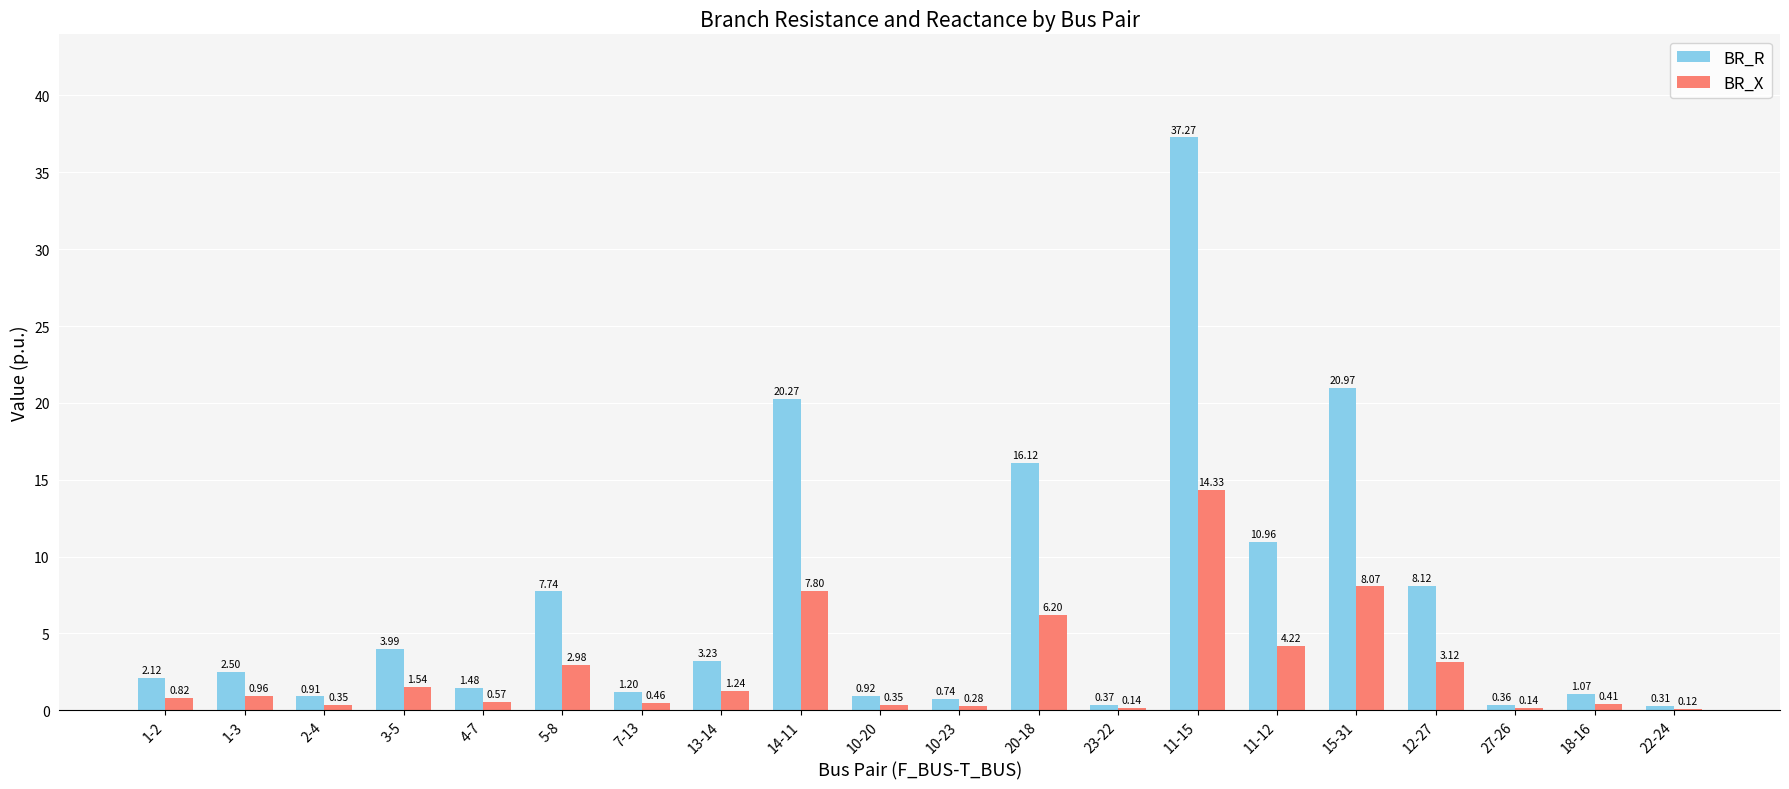

What is the maximum value shown in the chart?

37.3